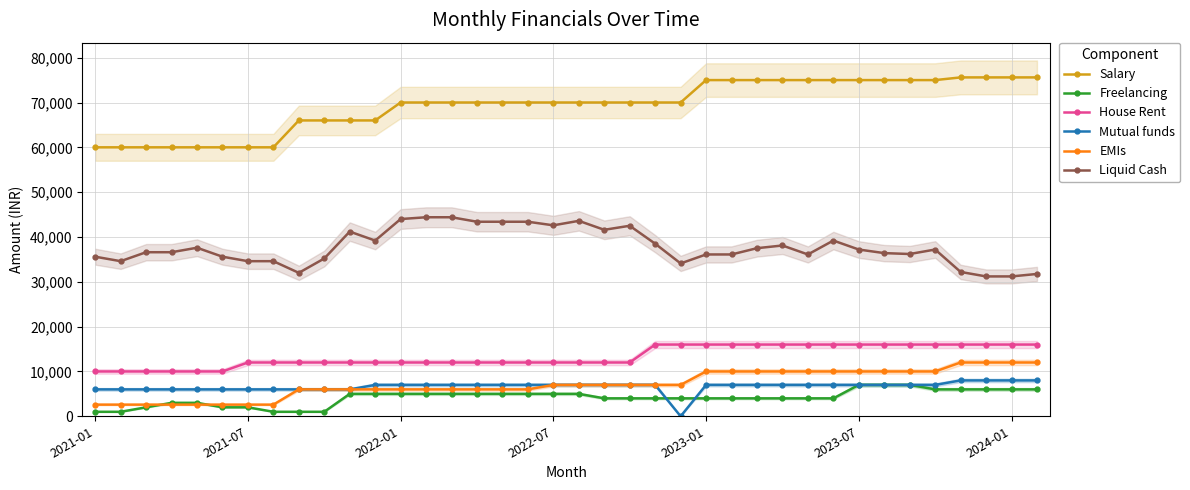

Reading left to right, what are all the values shown in this chart?

Salary: 60000	60000	60000	60000	60000	60000	60000	60000	66000	66000	66000	66000	70000	70000	70000	70000	70000	70000	70000	70000	70000	70000	70000	70000	75000	75000	75000	75000	75000	75000	75000	75000	75000	75000	75600	75600	75600	75600
Freelancing: 1000	1000	2000	3000	3000	2000	2000	1000	1000	1000	5000	5000	5000	5000	5000	5000	5000	5000	5000	5000	4000	4000	4000	4000	4000	4000	4000	4000	4000	4000	7000	7000	7000	6000	6000	6000	6000	6000
House Rent: 10000	10000	10000	10000	10000	10000	12000	12000	12000	12000	12000	12000	12000	12000	12000	12000	12000	12000	12000	12000	12000	12000	16000	16000	16000	16000	16000	16000	16000	16000	16000	16000	16000	16000	16000	16000	16000	16000
Mutual funds: 6000	6000	6000	6000	6000	6000	6000	6000	6000	6000	6000	7000	7000	7000	7000	7000	7000	7000	7000	7000	7000	7000	7000	0	7000	7000	7000	7000	7000	7000	7000	7000	7000	7000	8000	8000	8000	8000
EMIs: 2600	2600	2600	2600	2600	2600	2600	2600	6000	6000	6000	6000	6000	6000	6000	6000	6000	6000	7000	7000	7000	7000	7000	7000	10000	10000	10000	10000	10000	10000	10000	10000	10000	10000	12000	12000	12000	12000
Liquid Cash: 35600	34600	36600	36600	37600	35600	34600	34600	32000	35200	41200	39200	44000	44400	44400	43400	43400	43400	42600	43600	41600	42500	38500	34100	36100	36100	37500	38100	36100	39200	37200	36400	36200	37200	32200	31200	31200	31750